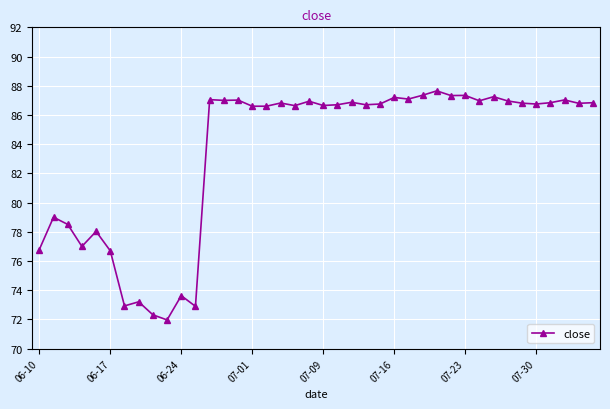

True or false: there are more than 0 points higher than both neighbors.

True